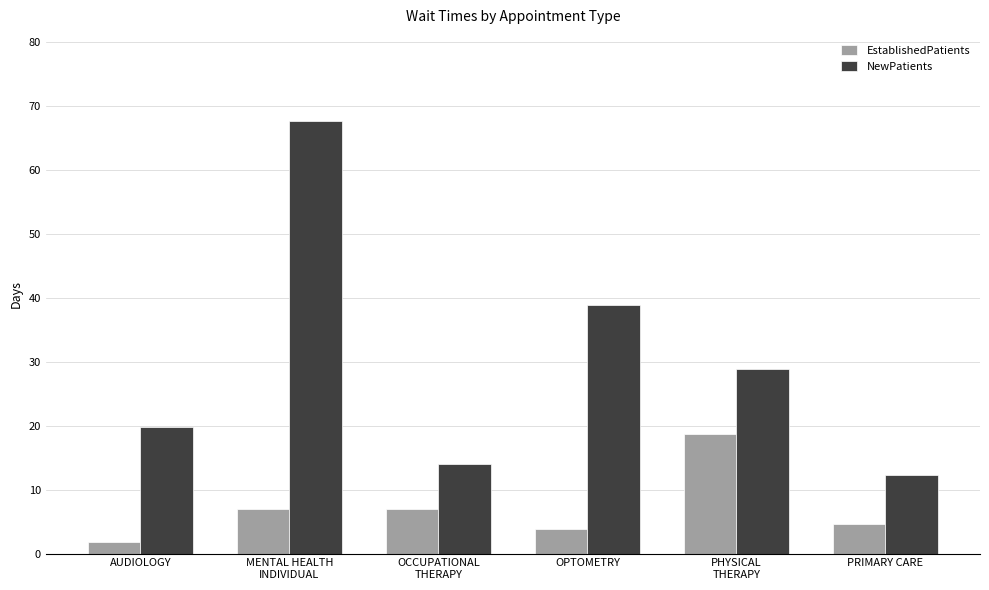

Which series has the widest spread of values?

NewPatients